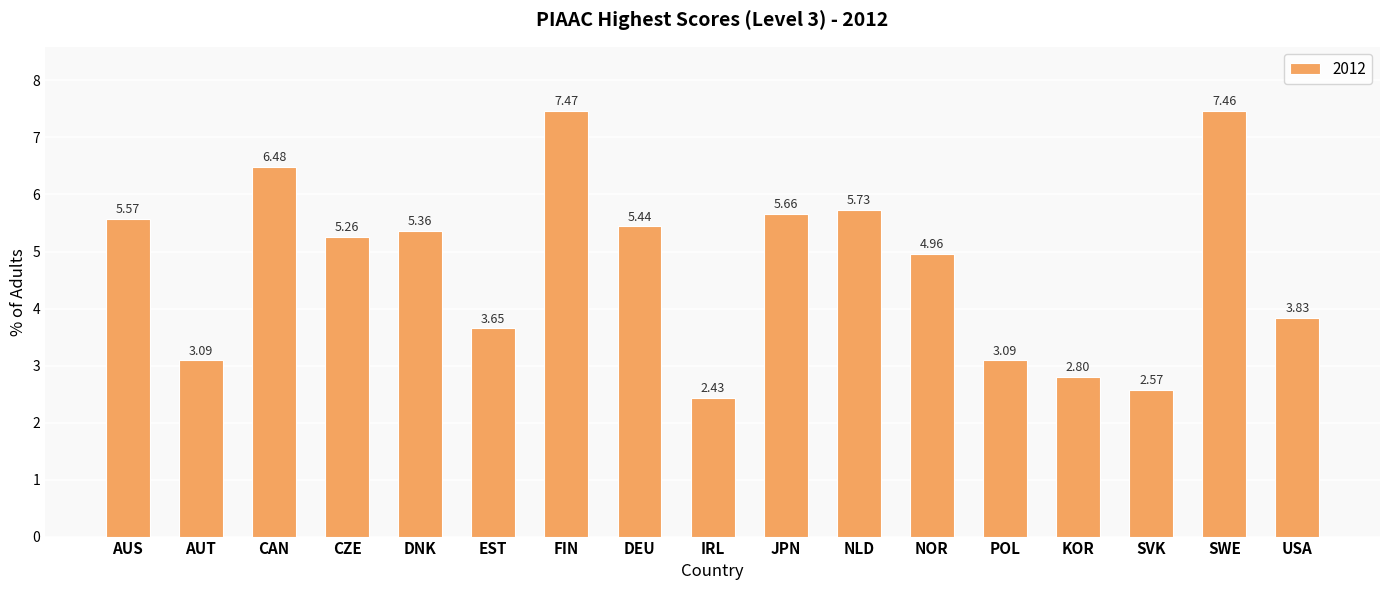

Where is the data nearest to the value 4?

USA